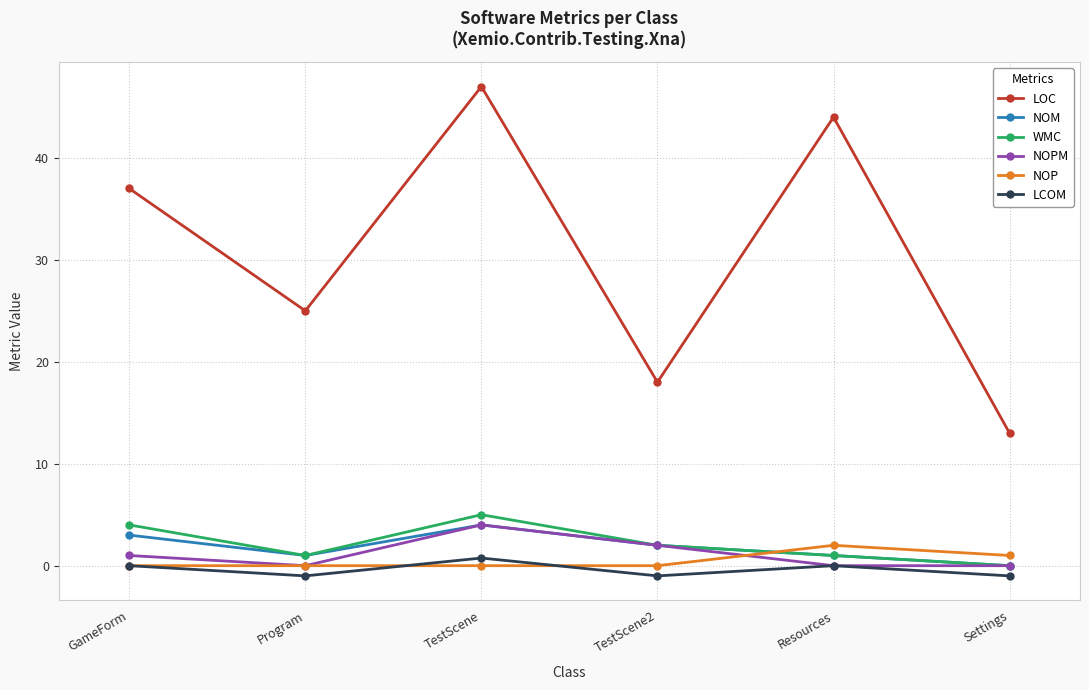

At which category is the sum across all series the highest?

TestScene